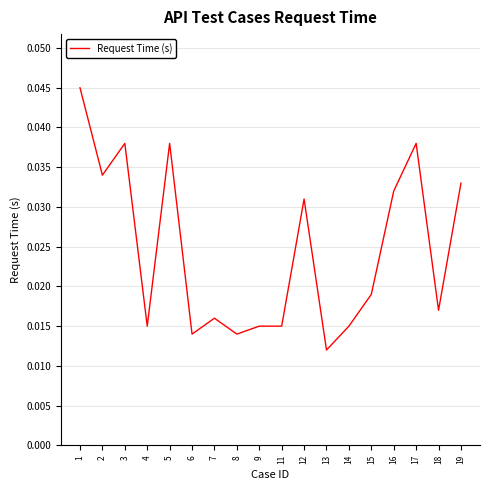

Which has a higher value, 12 or 9?

12